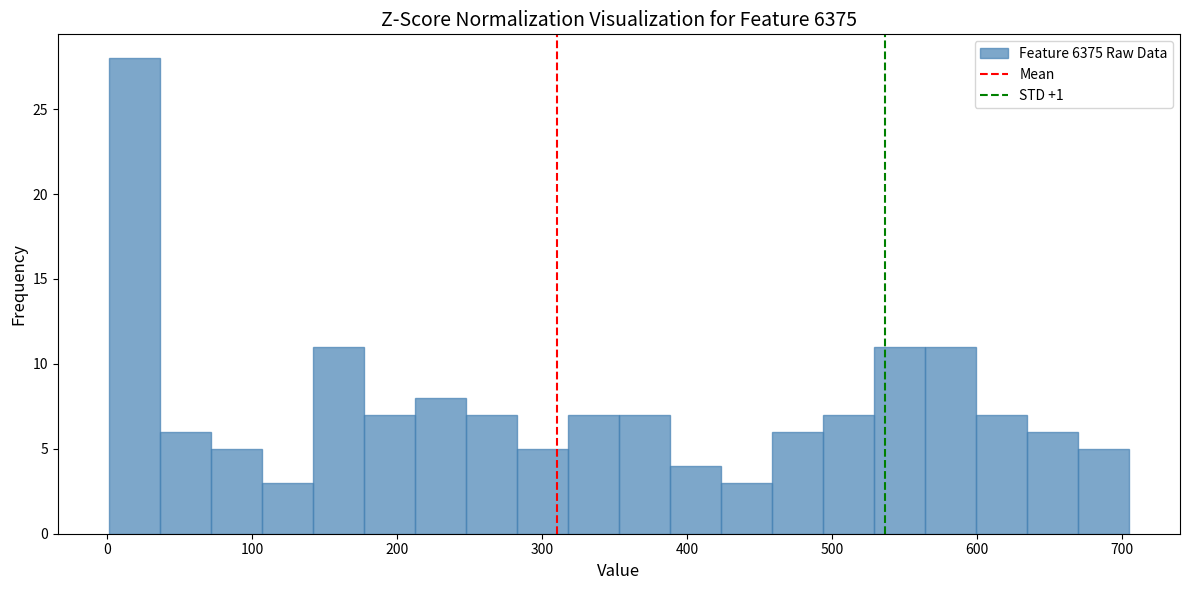

Read against the x-axis, roughly where is the centre of the tallest bar?

20